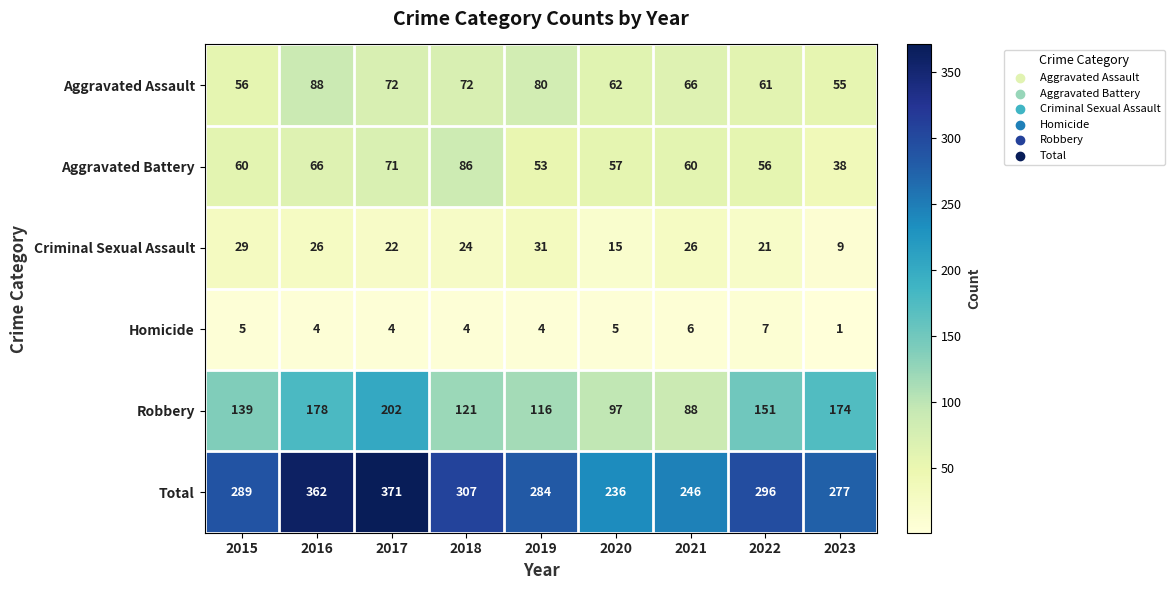

The Aggravated Battery series shows 66 at 2016. True or false?

True